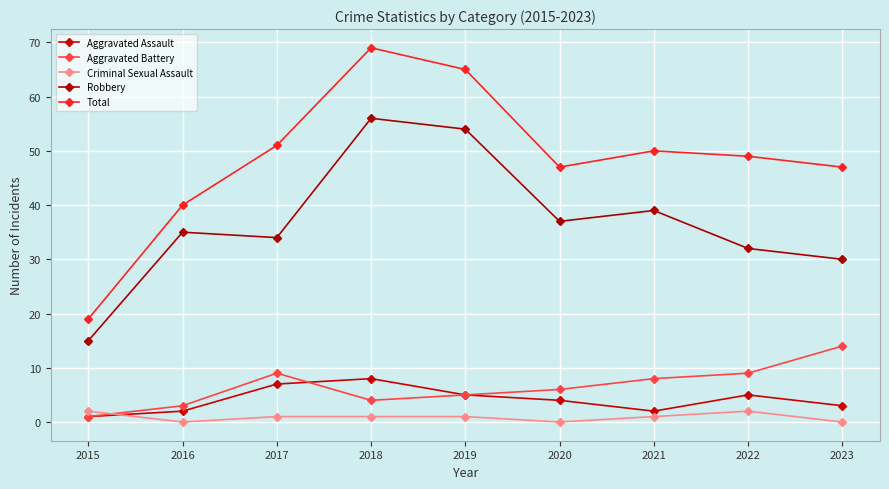

How many times do Aggravated Assault and Criminal Sexual Assault cross each other?

1